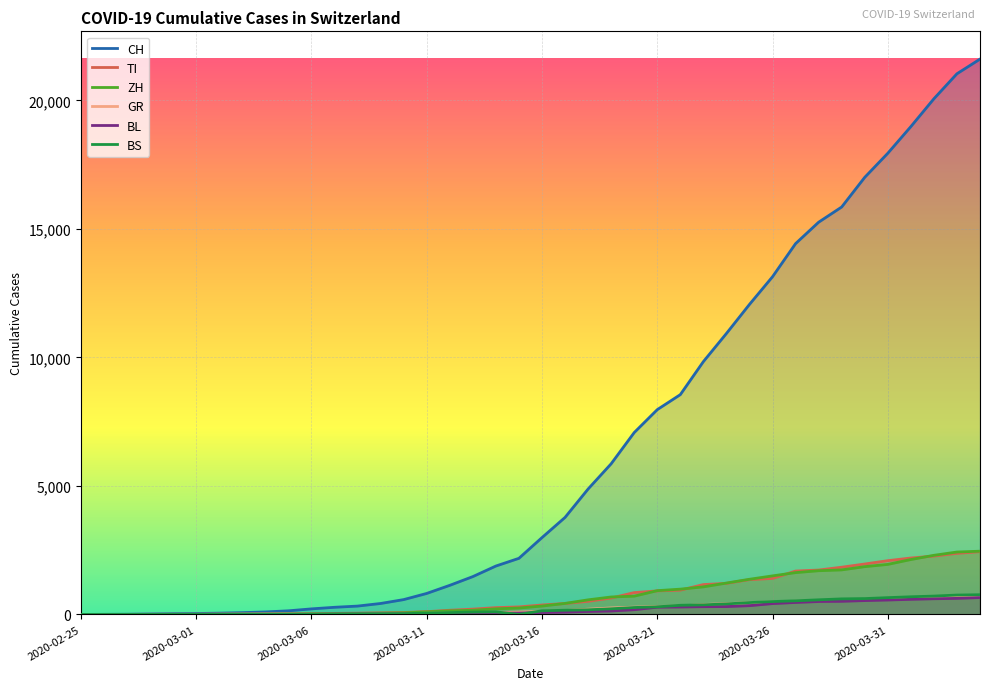

Is it true that CH equals 20 at 2020-03-03?

False